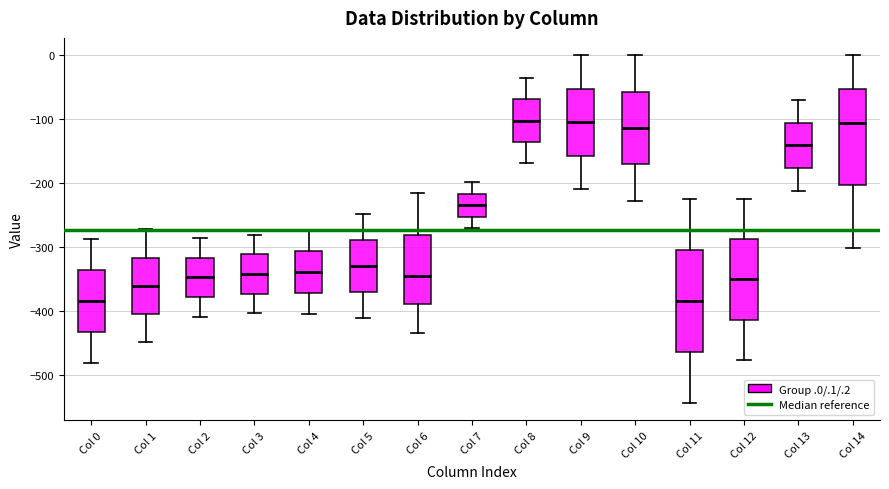

Where does the median line of the box for Col 13 sit on the y-axis? The values are not printed on the chart, so give them approximately, as read against the axis.

-140